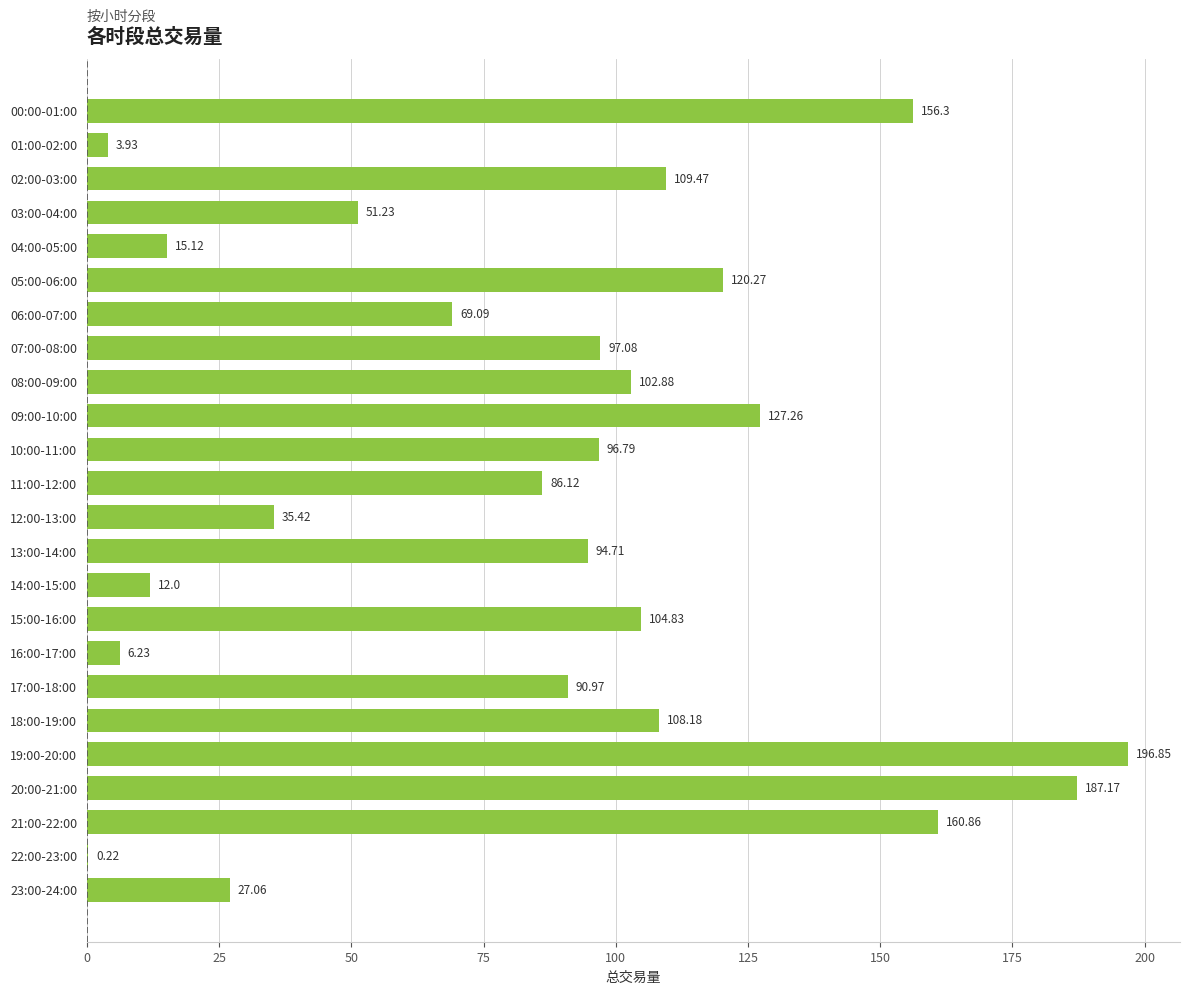

What is the change in value from 09:00-10:00 to 19:00-20:00?

+69.6